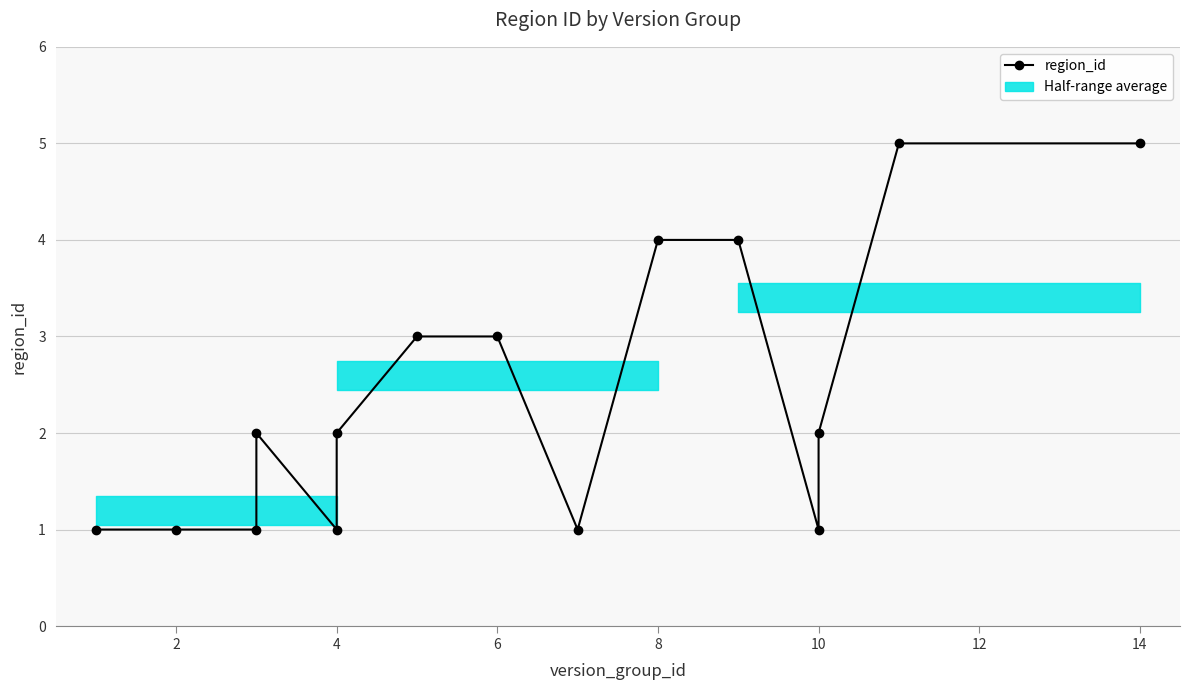

Reading left to right, what are all the values shown in this chart?

1	1	1	2	1	2	3	3	1	4	4	1	2	5	5